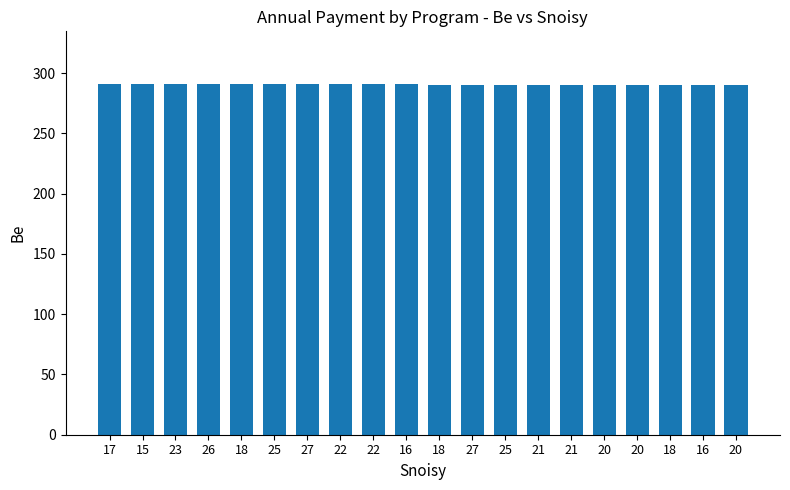

Approximately how many times larger is the value at 20 compared to 18?

1.0